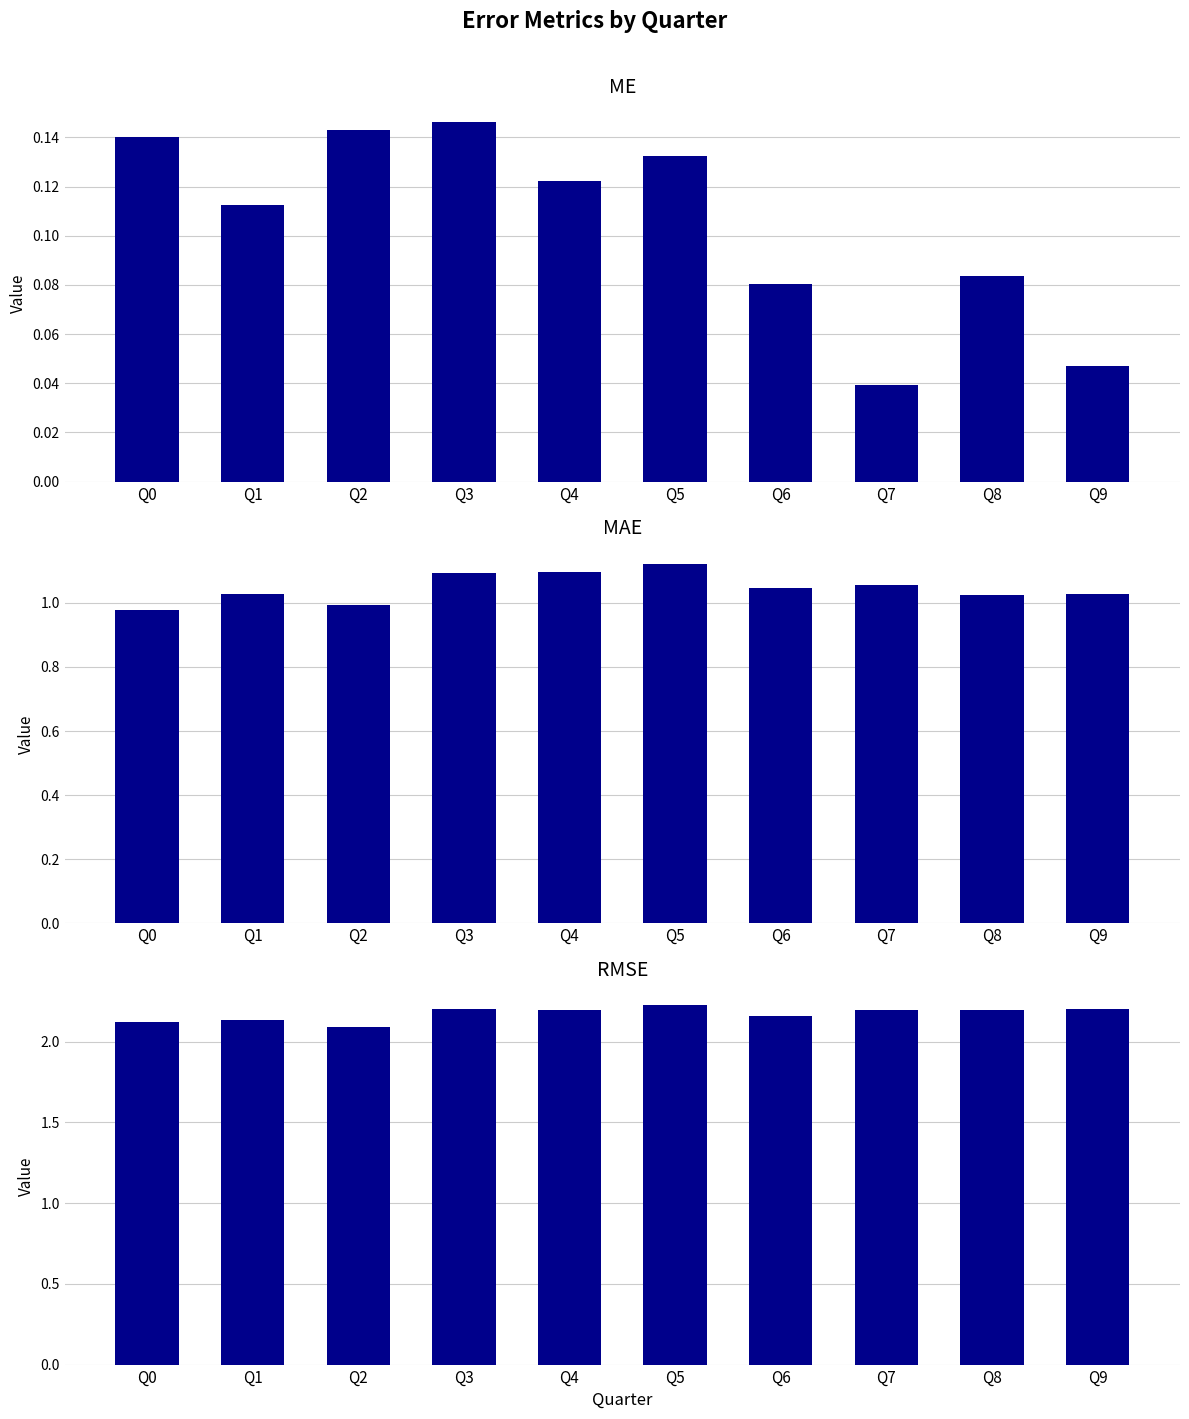

Reading right to left, extract all data points from this chart.

ME: Q9=0.0	Q8=0.1	Q7=0.0	Q6=0.1	Q5=0.1	Q4=0.1	Q3=0.1	Q2=0.1	Q1=0.1	Q0=0.1
MAE: Q9=1.0	Q8=1.0	Q7=1.1	Q6=1.0	Q5=1.1	Q4=1.1	Q3=1.1	Q2=1.0	Q1=1.0	Q0=1.0
RMSE: Q9=2.2	Q8=2.2	Q7=2.2	Q6=2.2	Q5=2.2	Q4=2.2	Q3=2.2	Q2=2.1	Q1=2.1	Q0=2.1